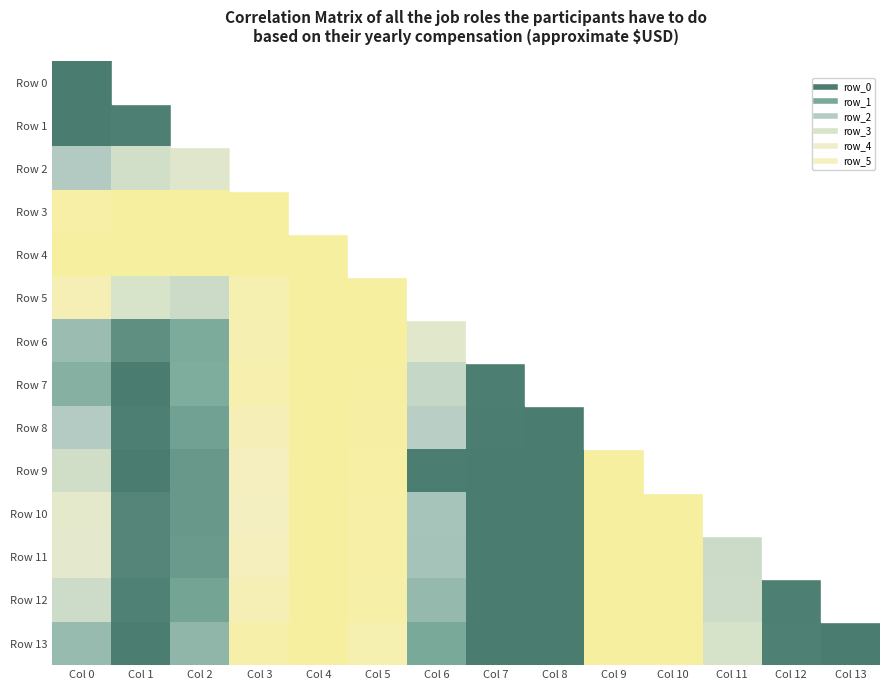

Which series changed the most between Col 6 and Col 11?

Row 4